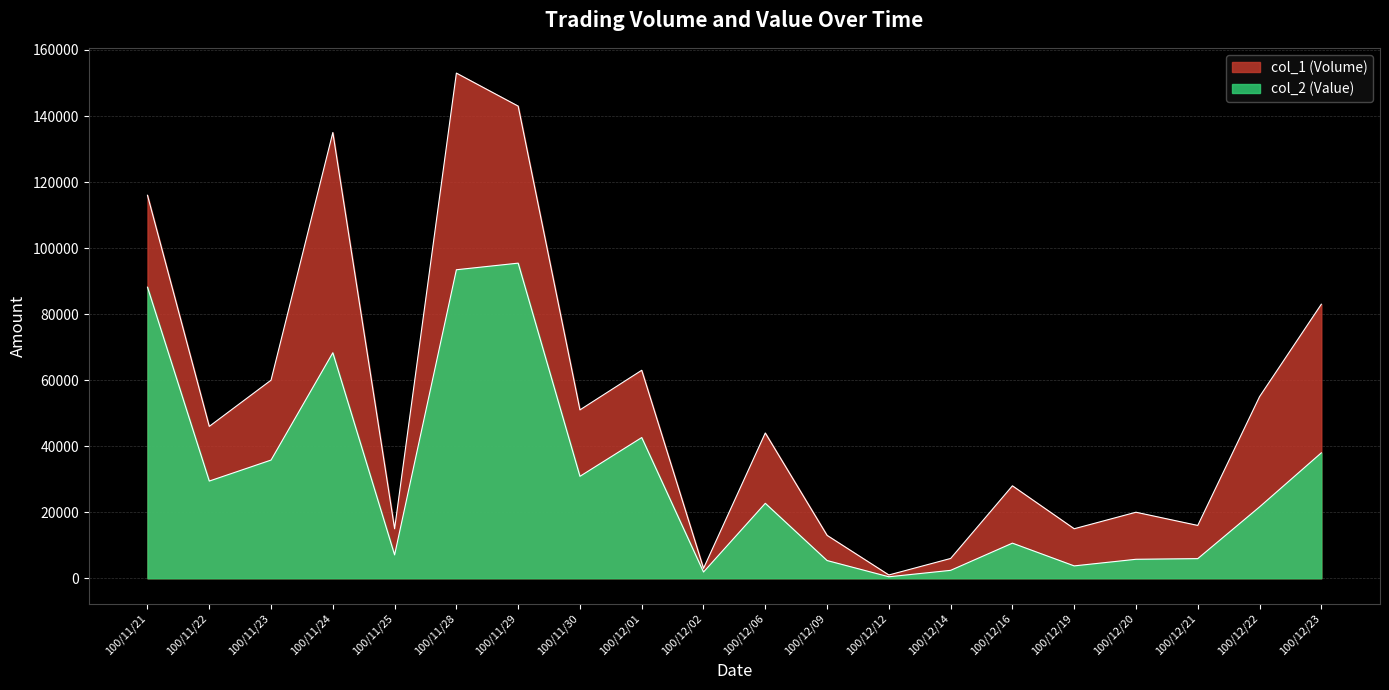

Reading left to right, list all the values displayed in this chart.

col_1: 116000	46000	60000	135000	15000	153000	143000	51000	63000	3000	44000	13000	1000	6000	28000	15000	20000	16000	55000	83000
col_2: 88160	29440	35800	68300	7080	93440	95440	30880	42620	1890	22700	5370	450	2400	10640	3750	5750	5950	21610	37990